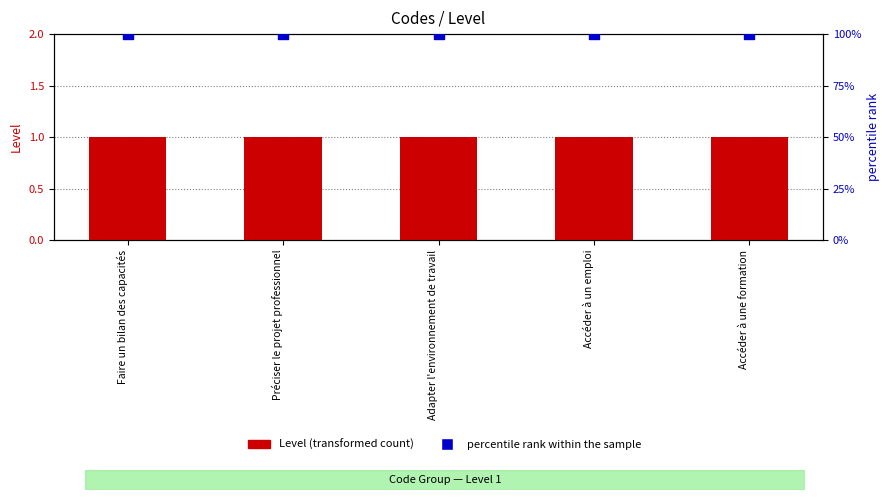

At how many categories does at least one series exceed 57?

5